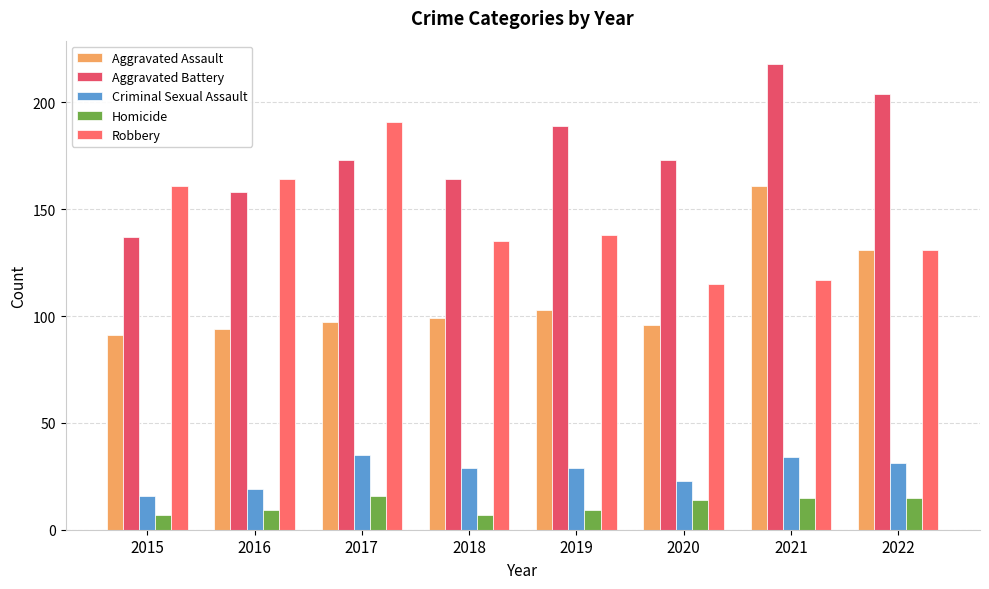

At 2016, list the series in order from largest to smallest.

Robbery, Aggravated Battery, Aggravated Assault, Criminal Sexual Assault, Homicide